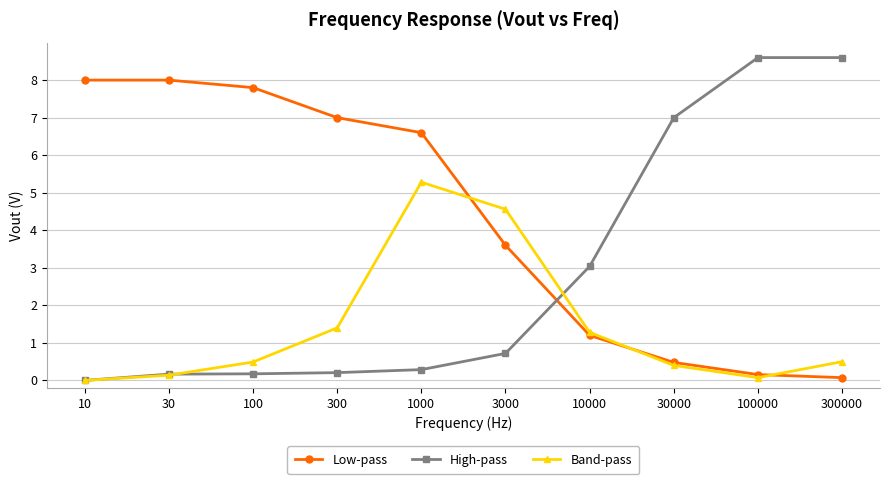

Which series has the largest total across all categories?

Low-pass